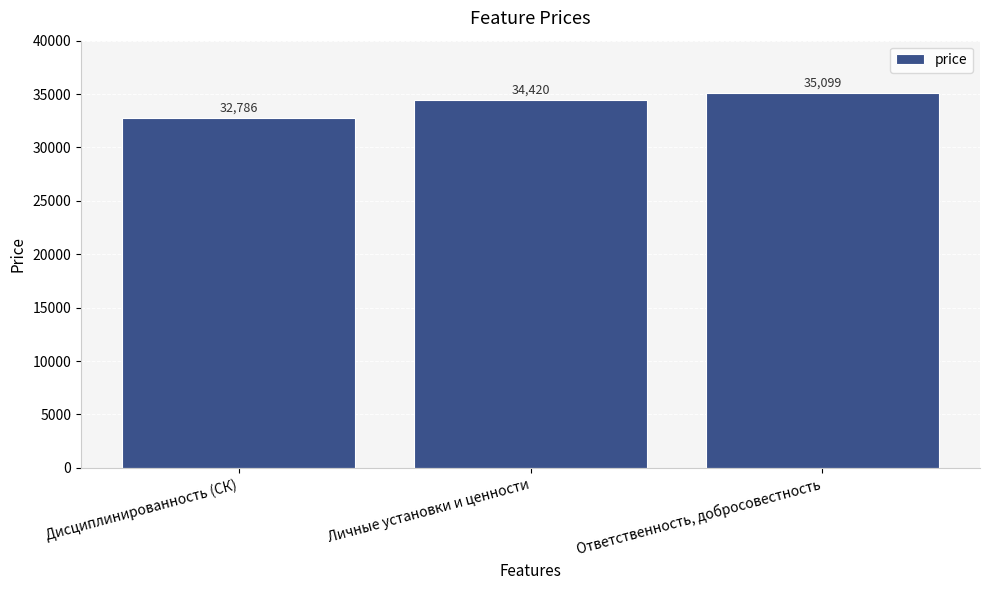

Are the bars grouped side by side (vs. stacked)?

No